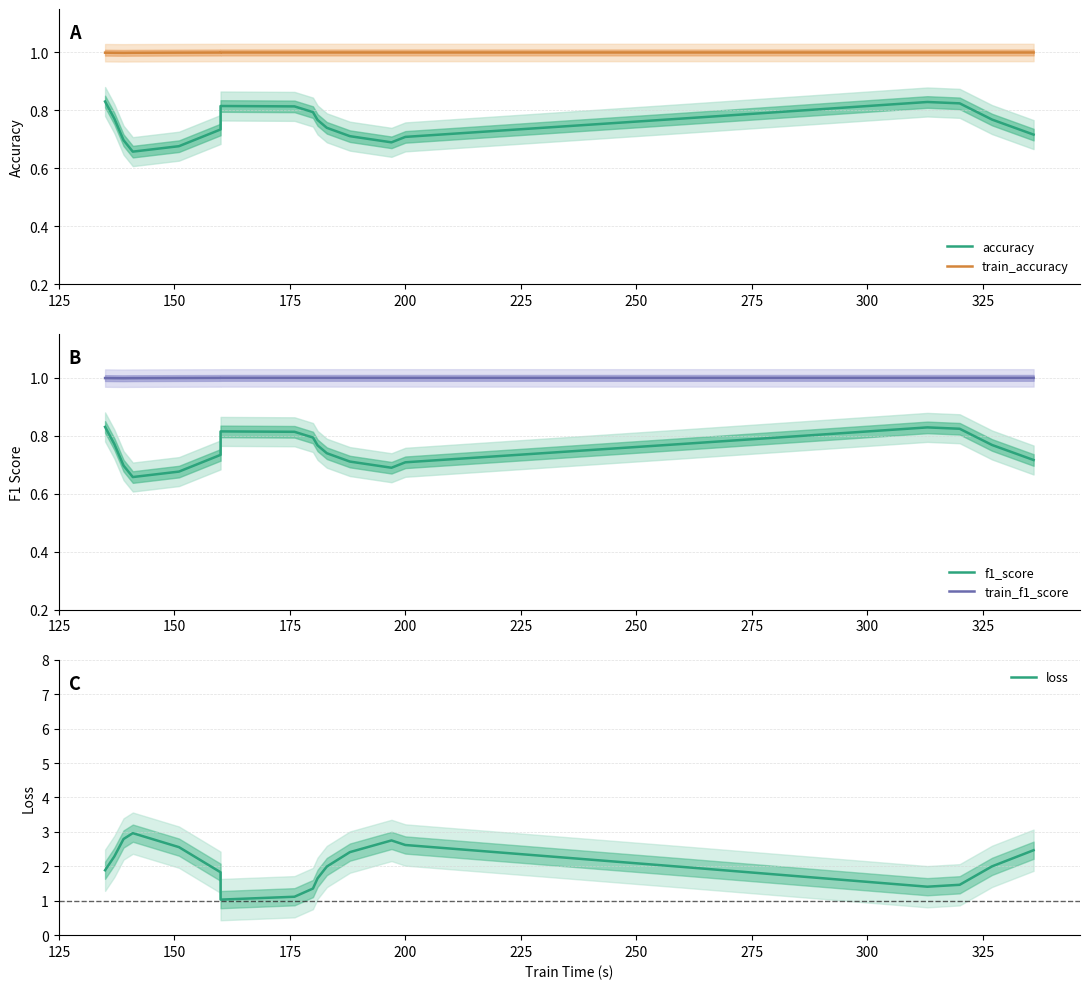

What value does the train_f1_score series have at 225?

1.0